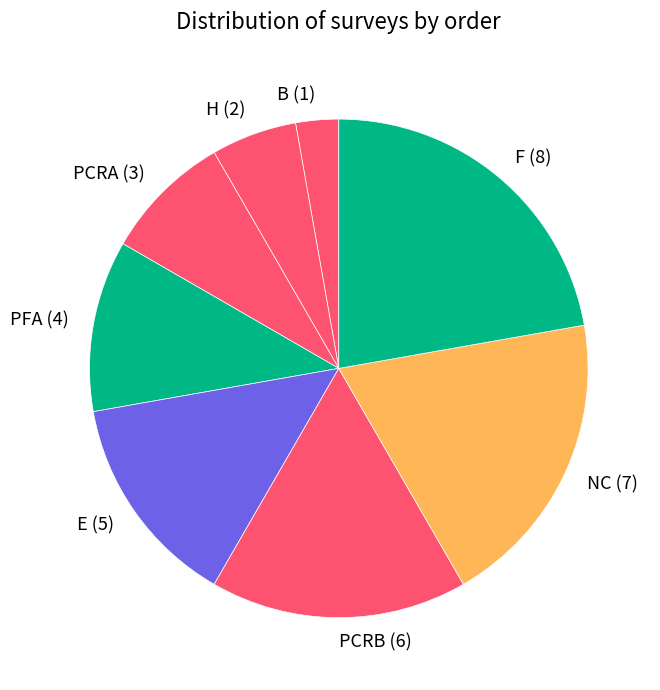

Count the number of slices in the pie.

8